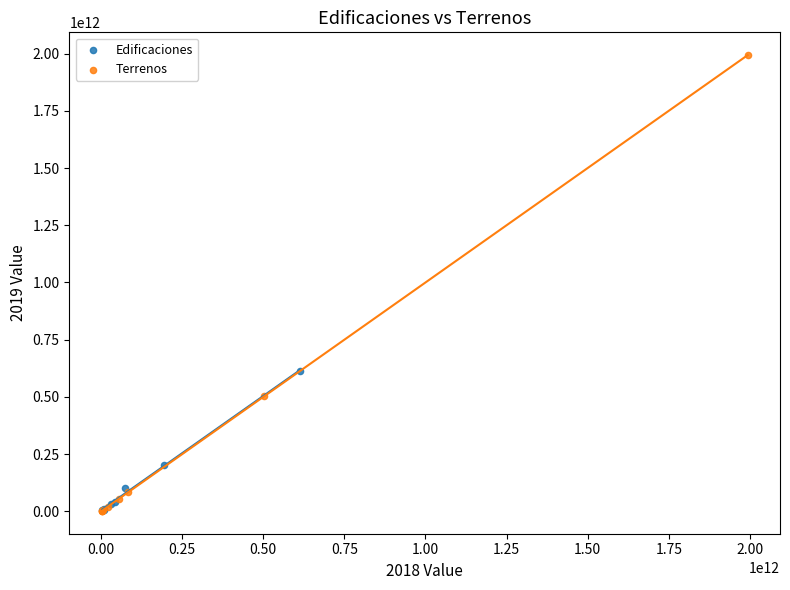

Which series has the widest spread of Y values?

Terrenos